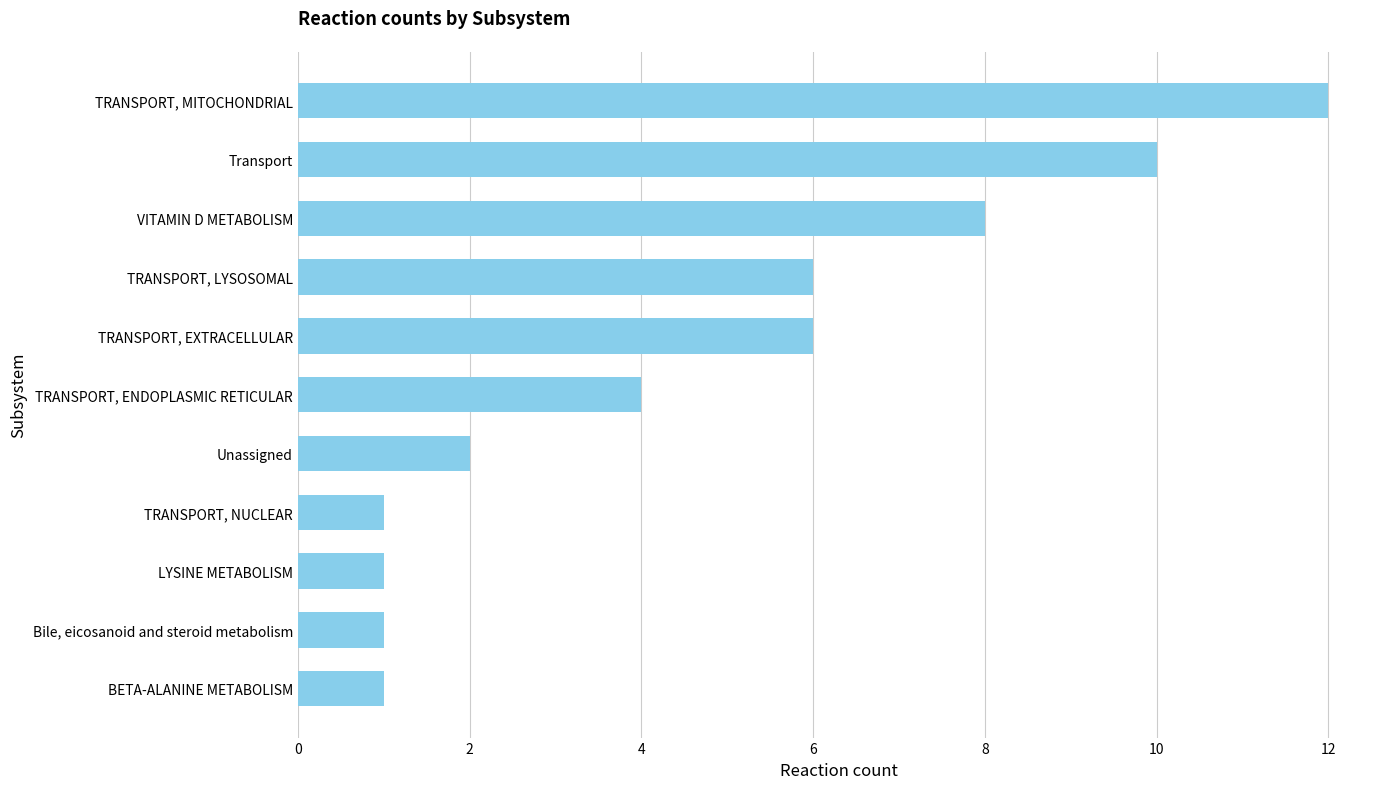

Does the chart contain stacked bars?

No